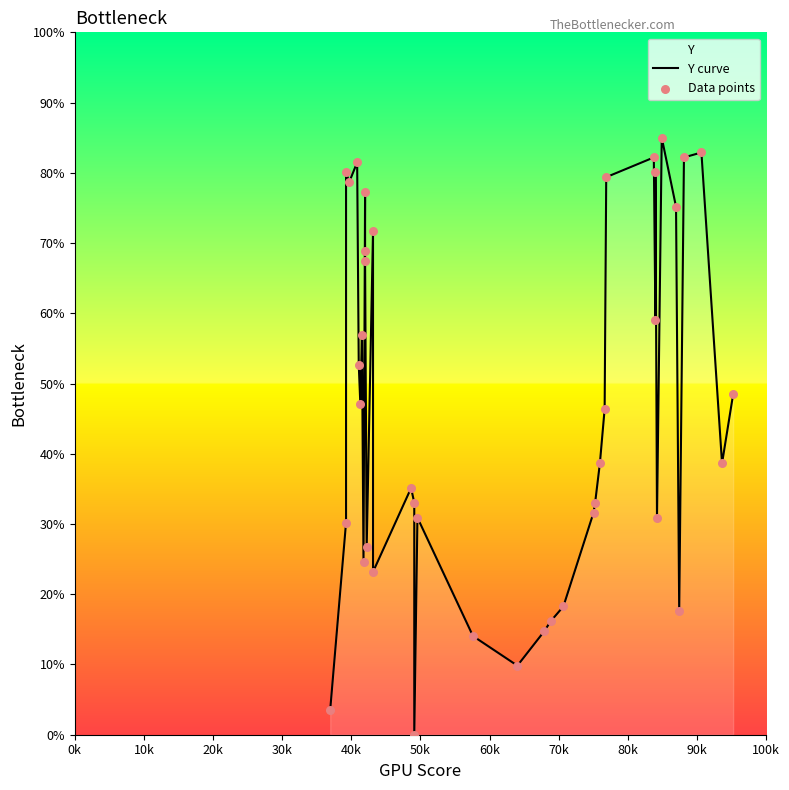

Which series has the largest total across all categories?

Y curve